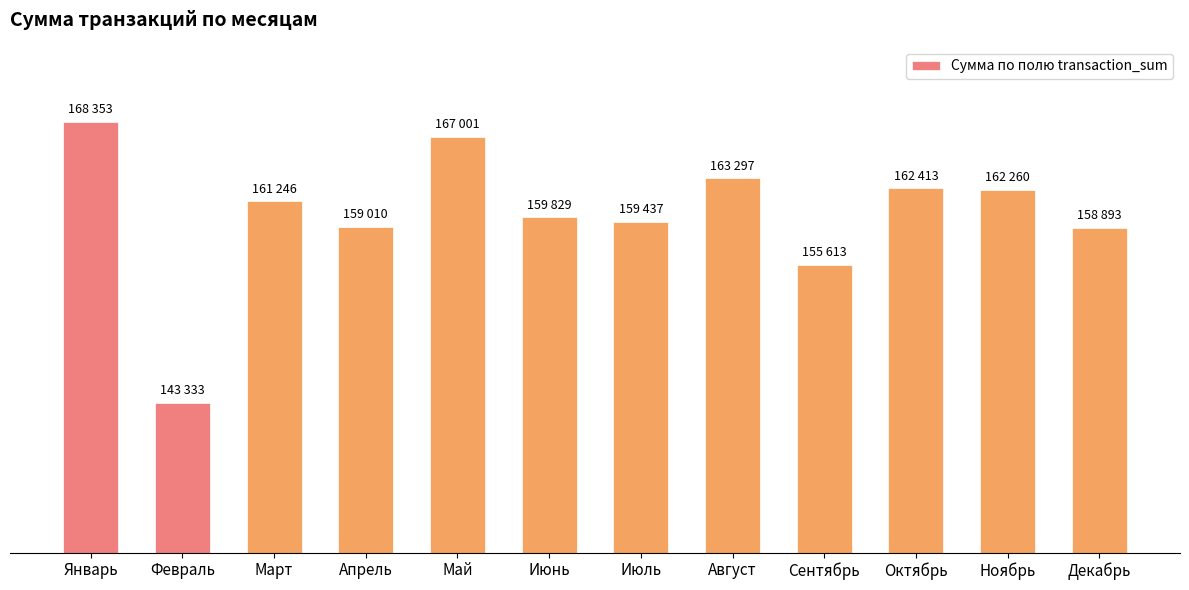

Does the chart contain any negative values?

No